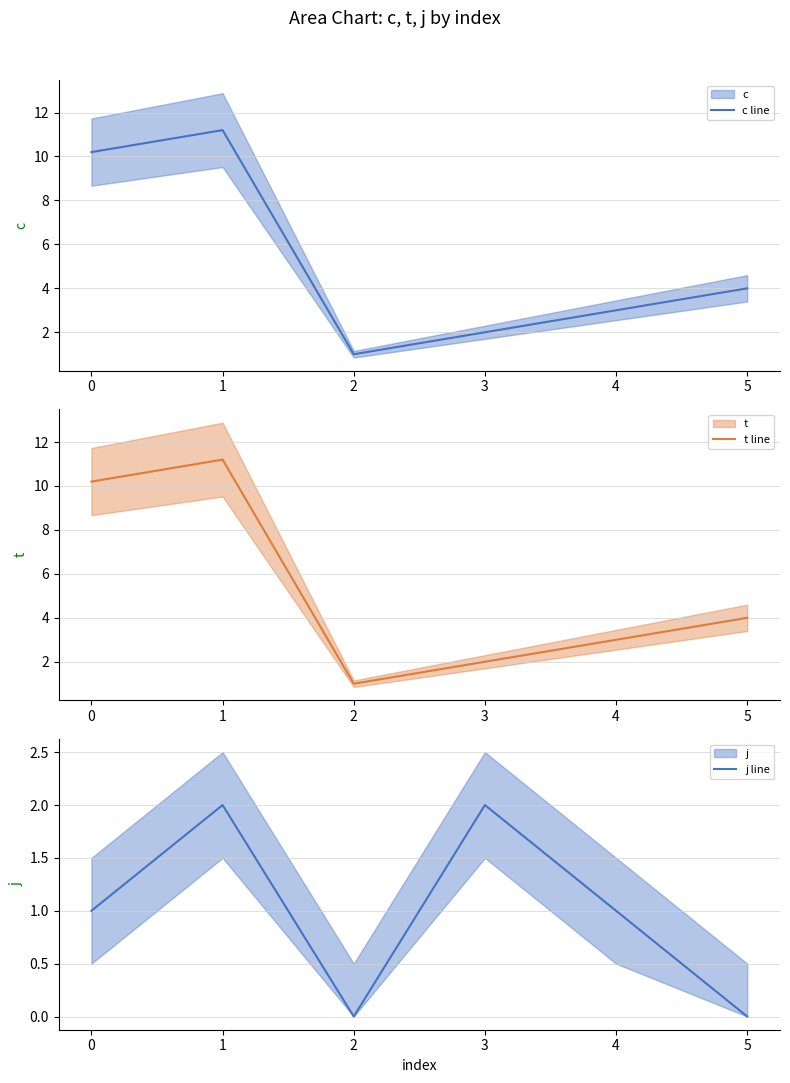

Is it true that c line equals 20.1 at 0?

False